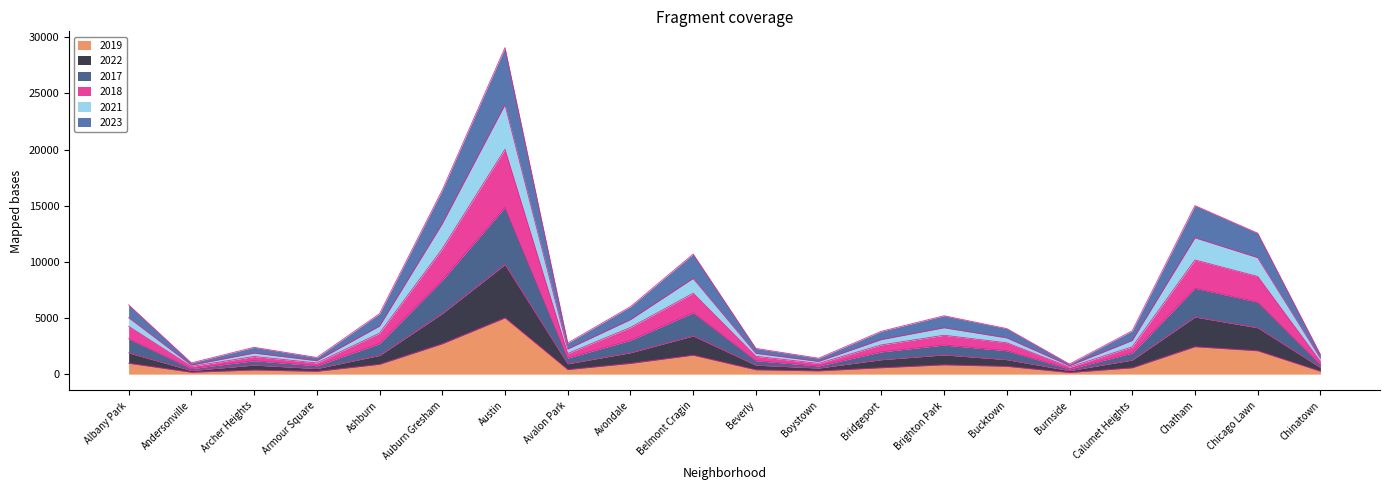

Is it true that 2019 equals 5008 at Austin?

True